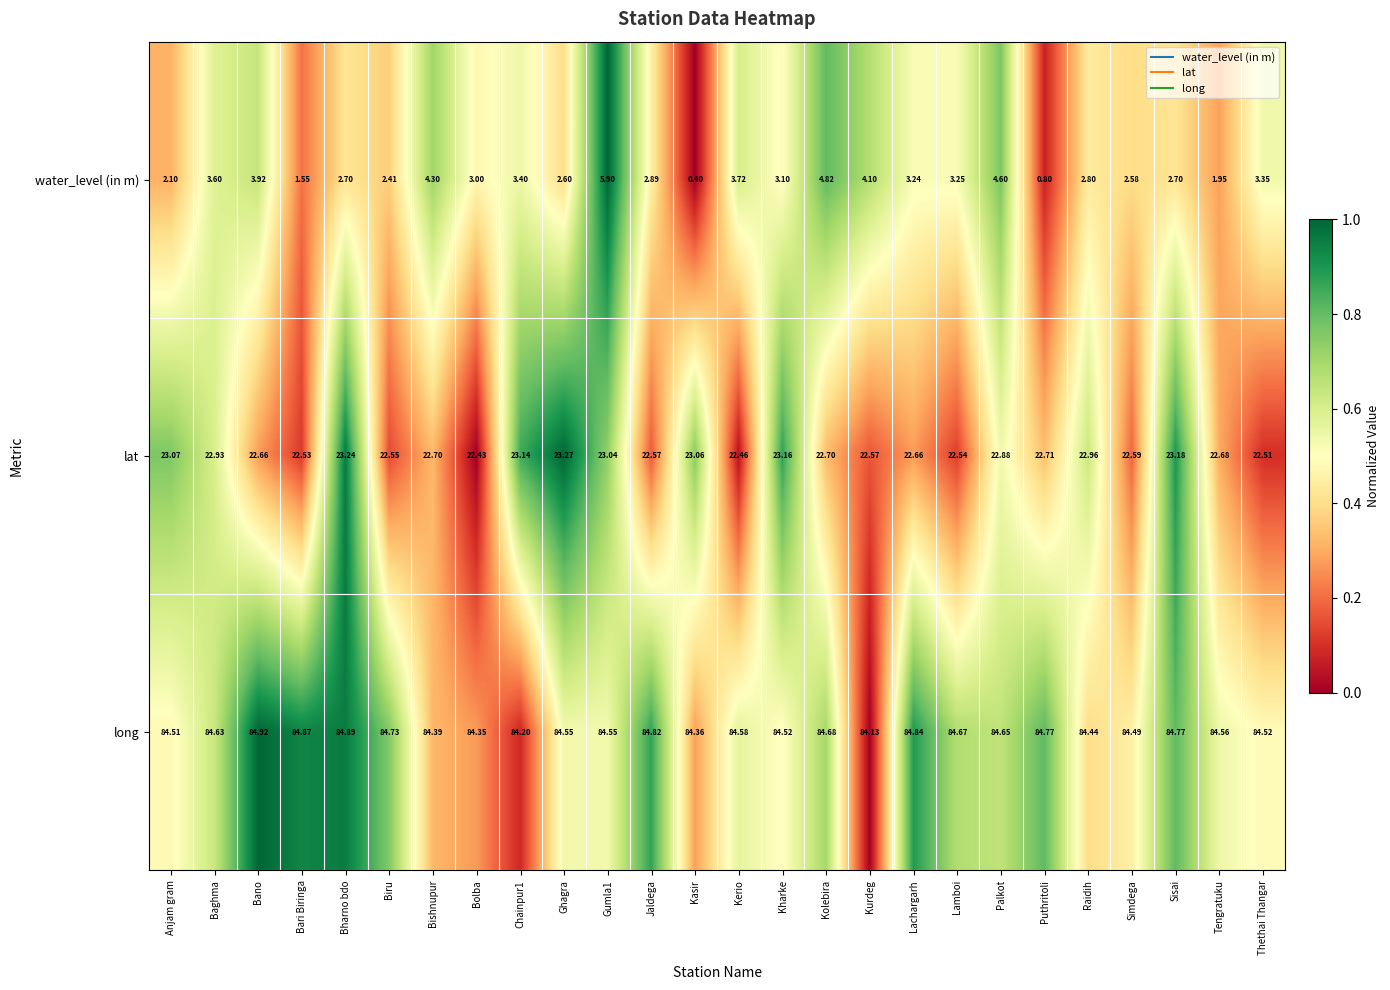

List the series in order of their peak value, lowest first.

water_level (in m), lat, long